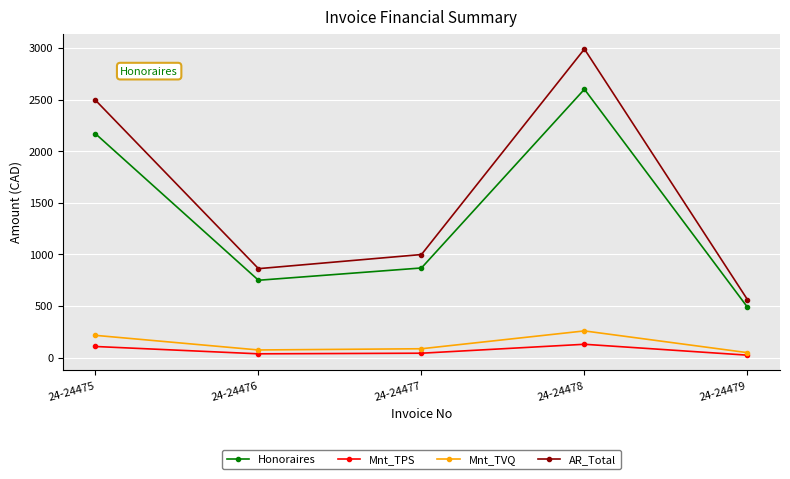

What value does the Mnt_TPS series have at 24-24477?

43.5